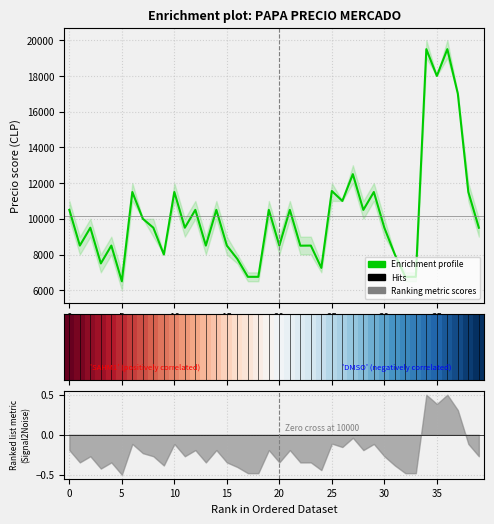

Between 28 and 38, which is larger?

38